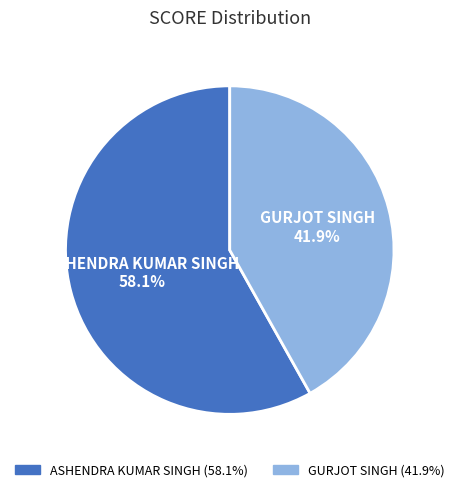

How many segments does this pie chart have?

2